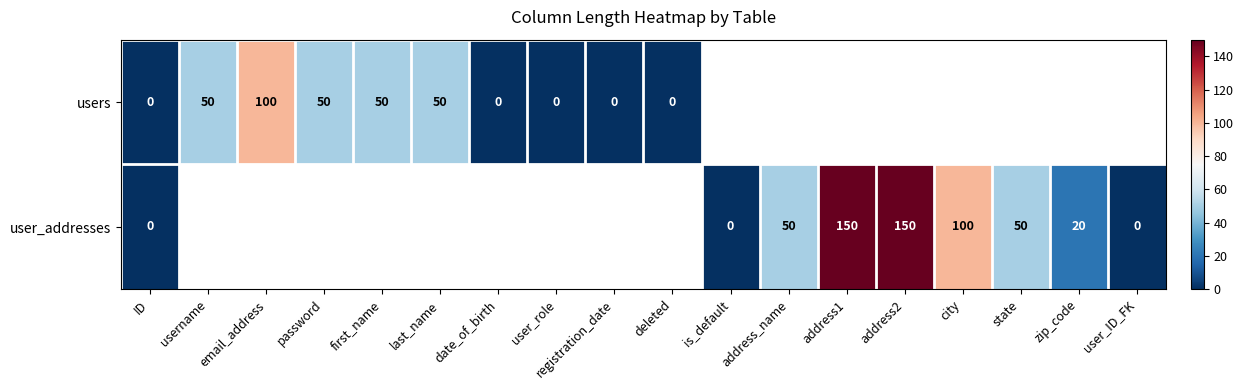

Between password and first_name, which is larger?

password